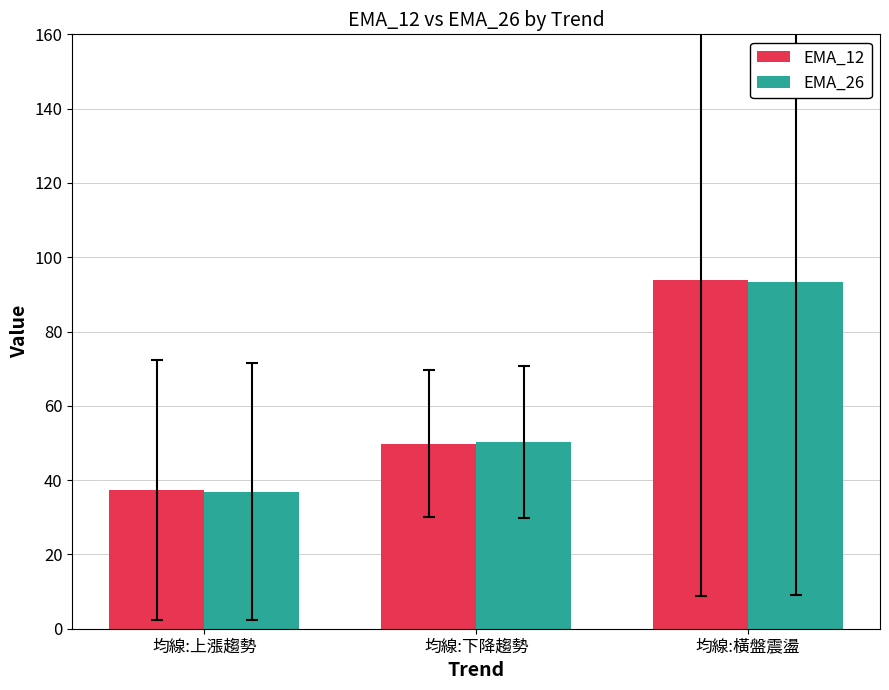

The value of EMA_26 at 均線:橫盤震盪 is 93.3. True or false?

True